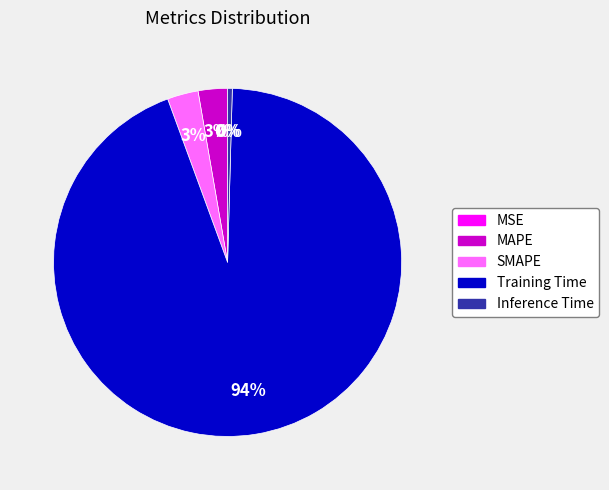

Is it true that Training Time is 94% of the pie?

True